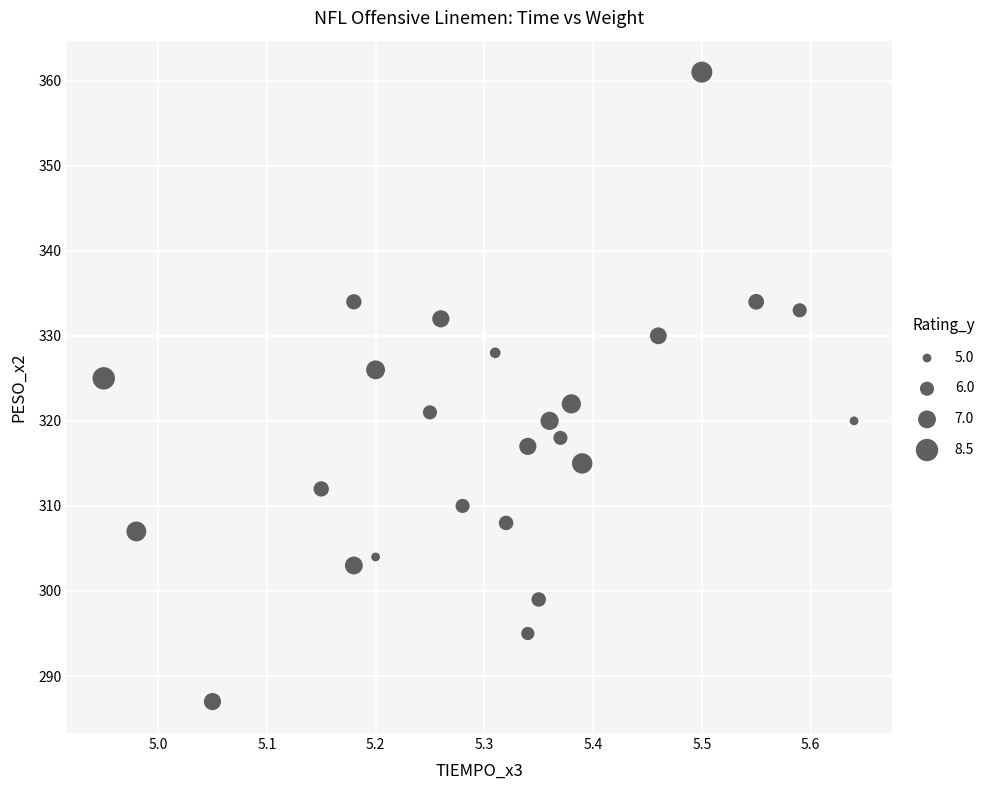

What Y value in the scatter plot is closest to 324?

325